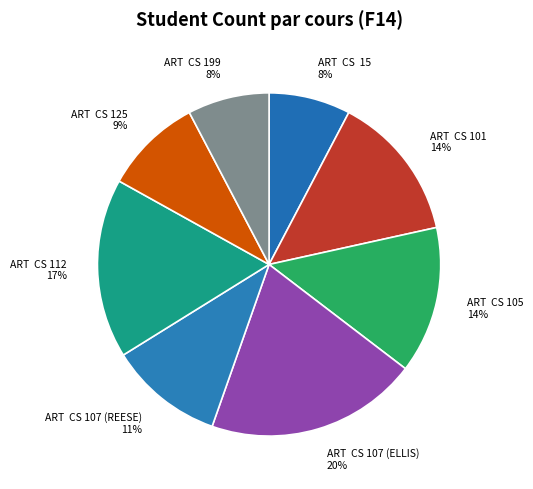

Is ART CS 107 (REESE) the majority of the pie?

No